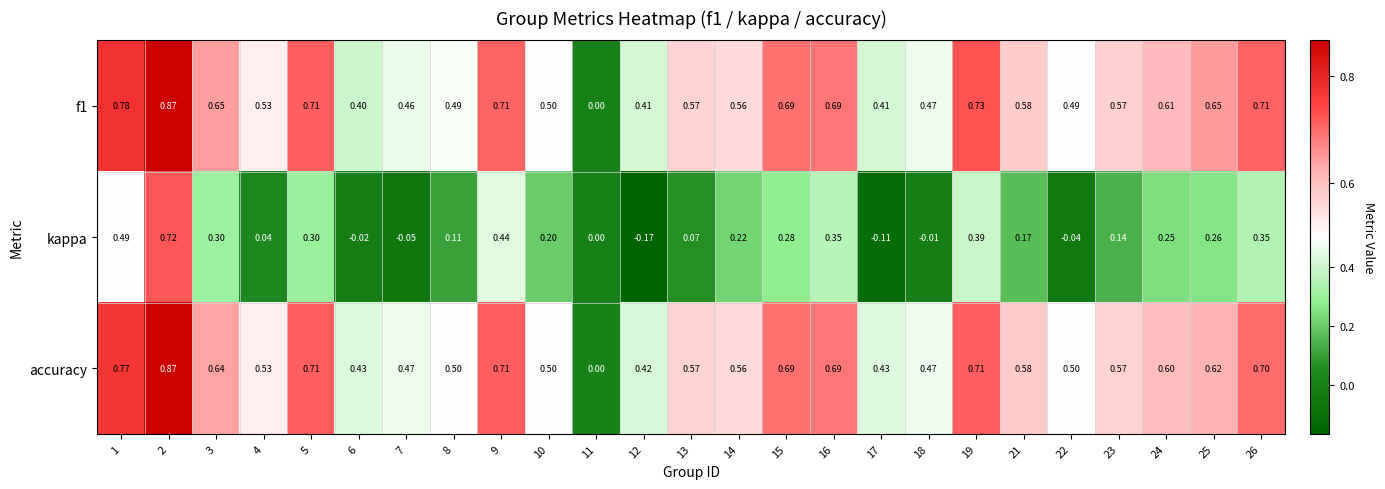

Which series has the widest spread of values?

kappa